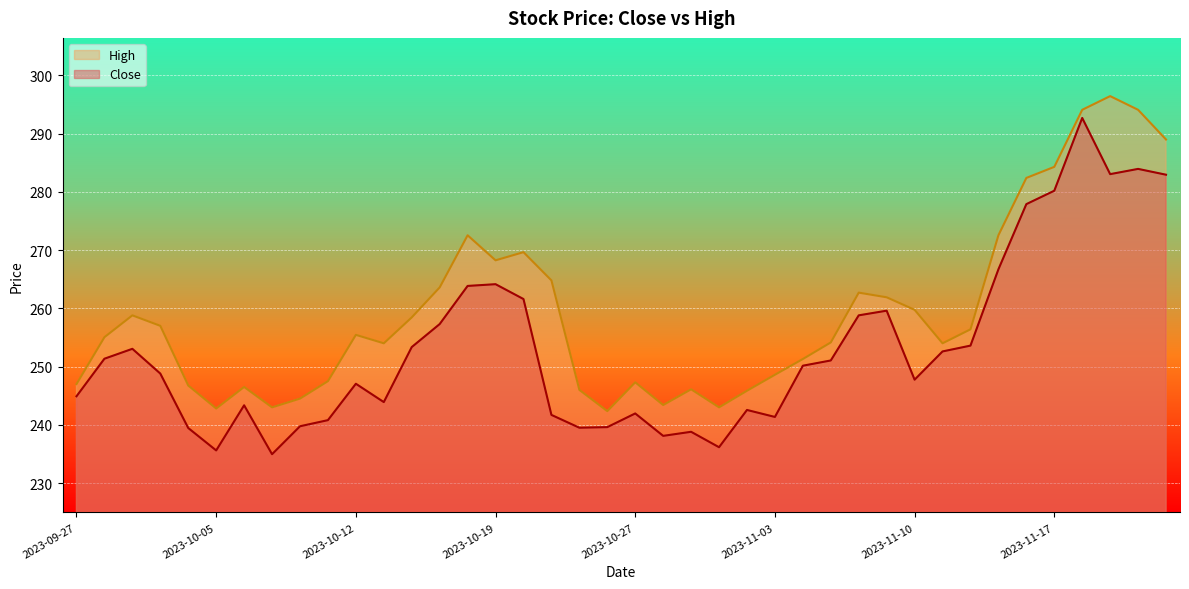

What is the difference between the maximum and second lowest values in the High series?

53.6